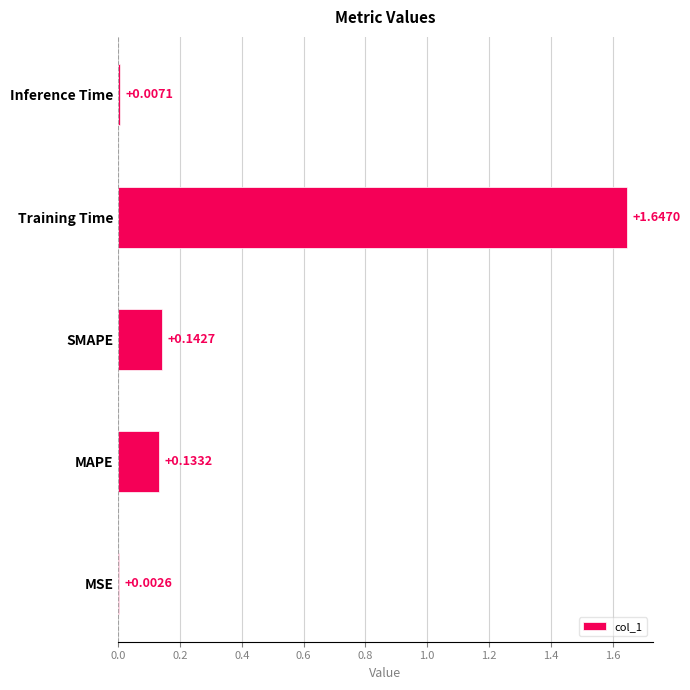

Between Inference Time and Training Time, which is larger?

Training Time